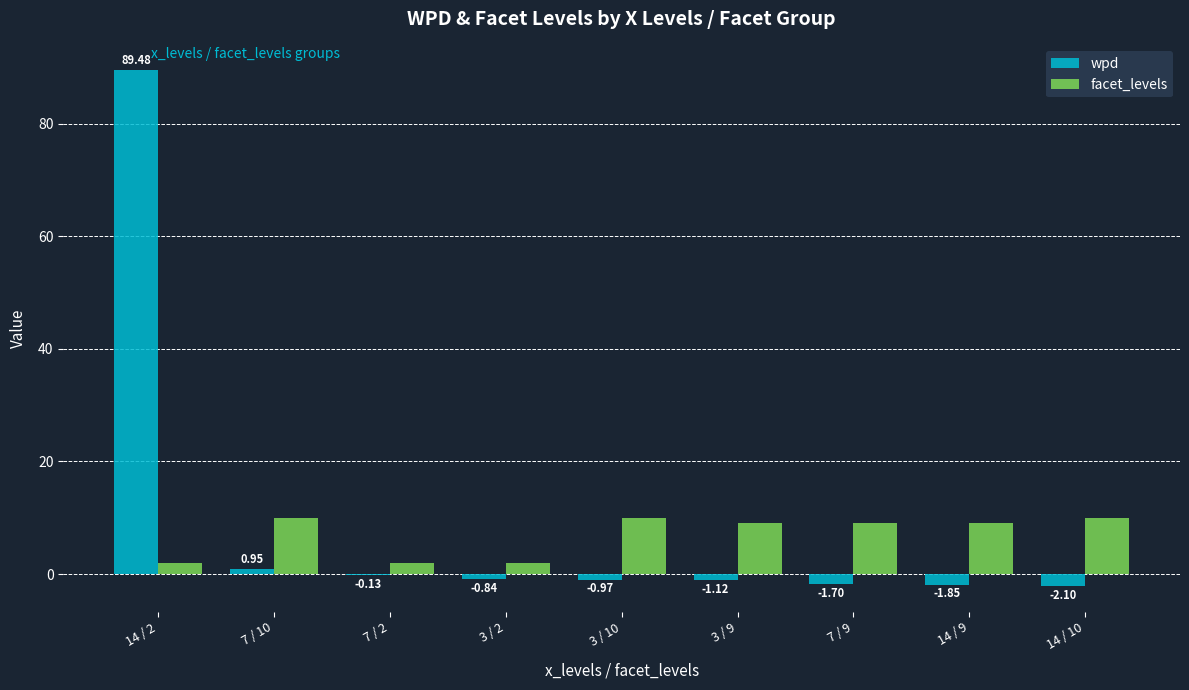

Is the value of wpd at 14 / 10 greater than the value of facet_levels at 7 / 9?

No